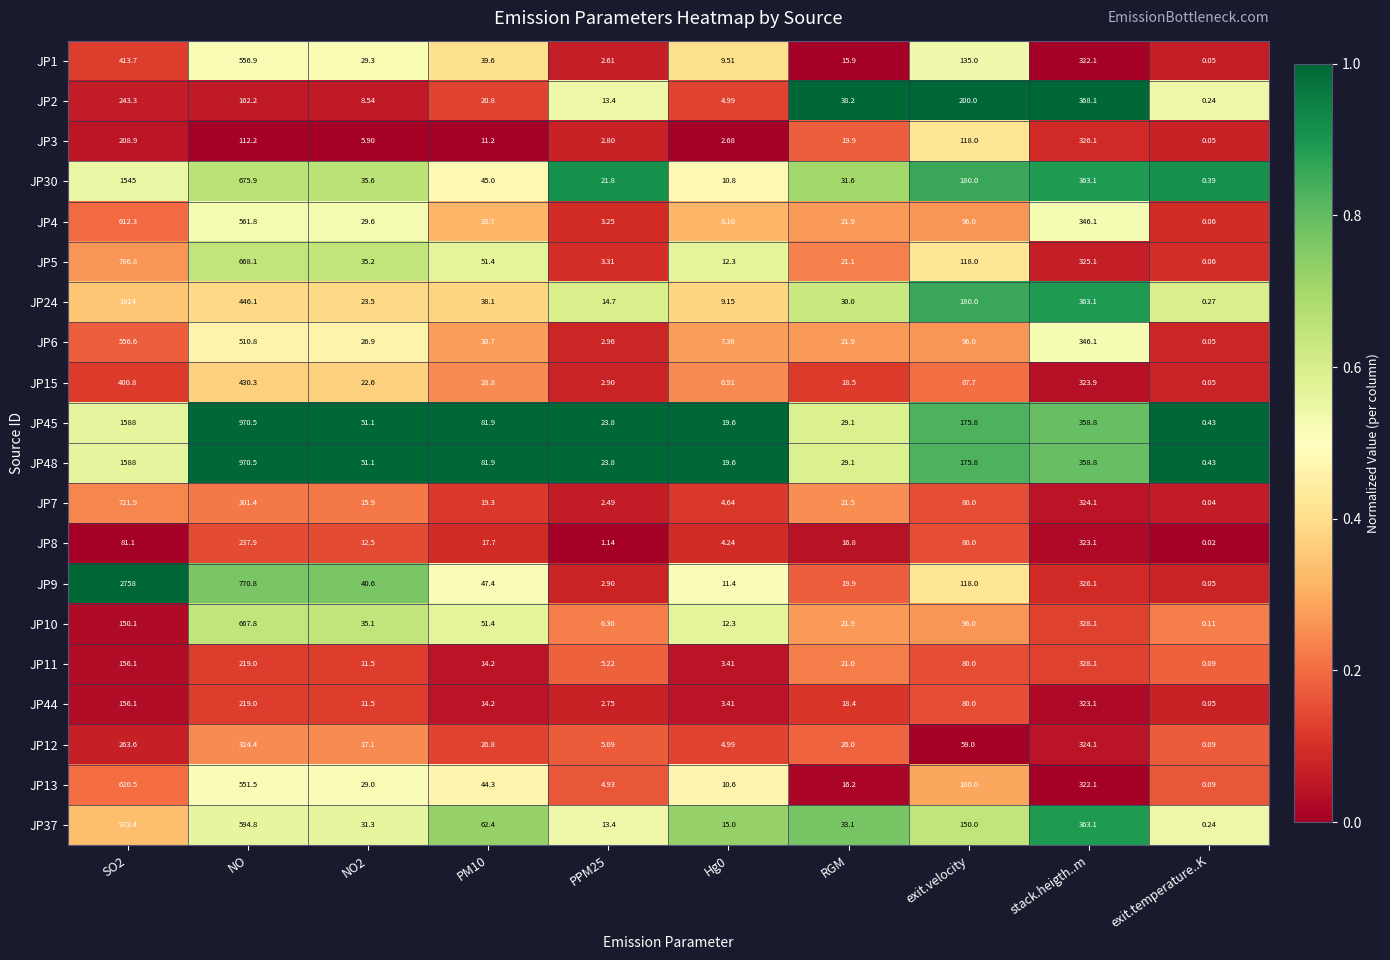

At how many categories does at least one series exceed 0?

10